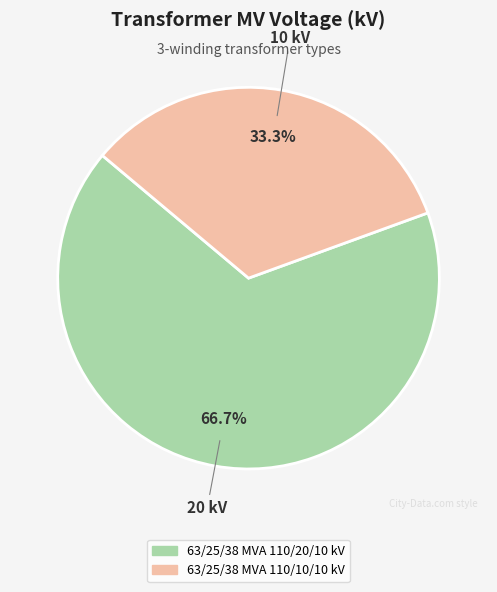

How many segments does this pie chart have?

2